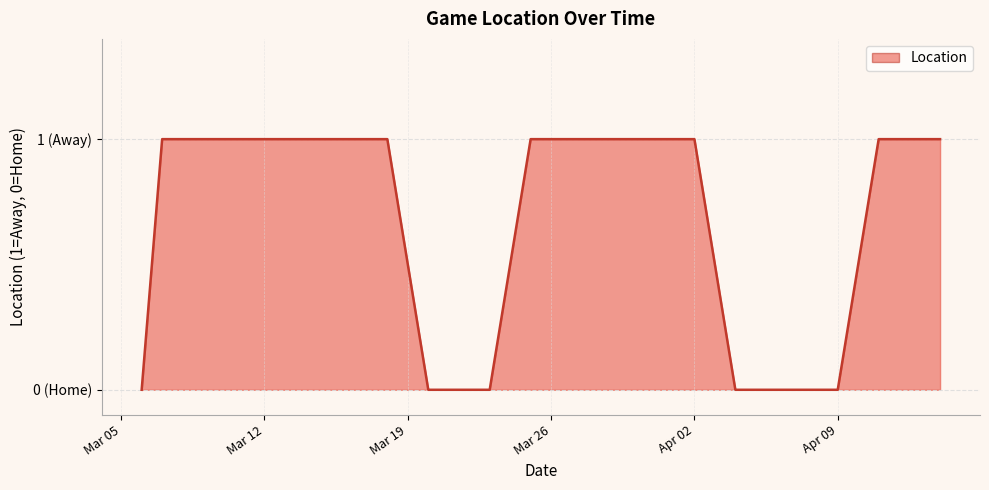

Is this an area chart (filled region under the line)?

Yes